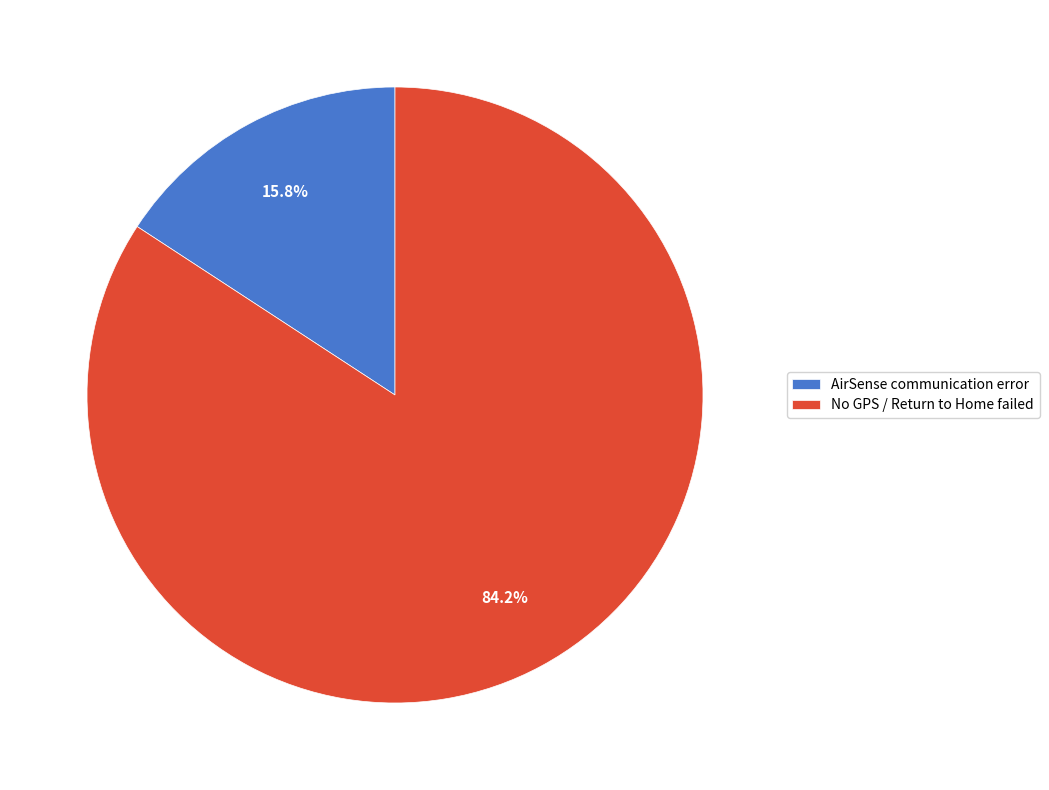

Is No GPS / Return to Home failed the majority of the pie?

Yes